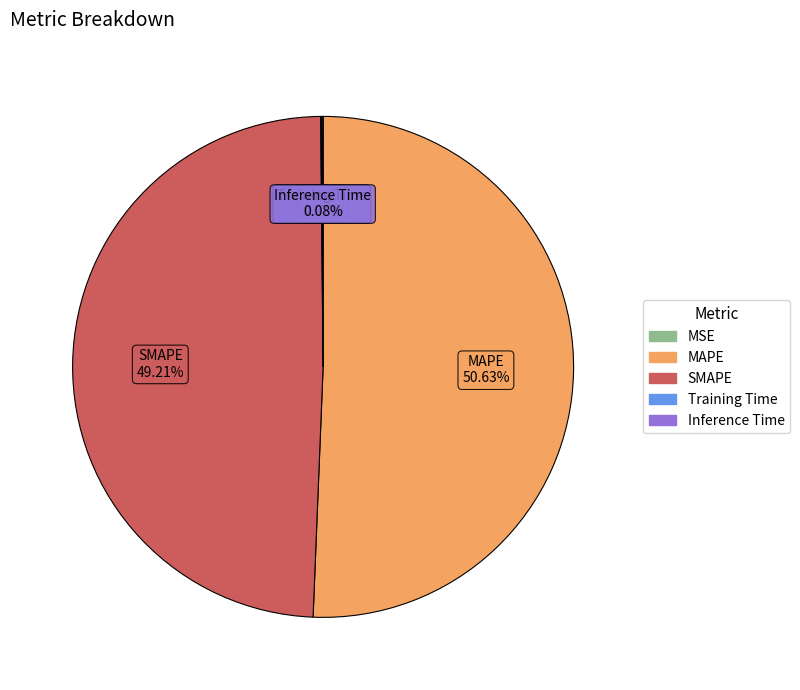

What is the largest slice in the pie chart?

MAPE